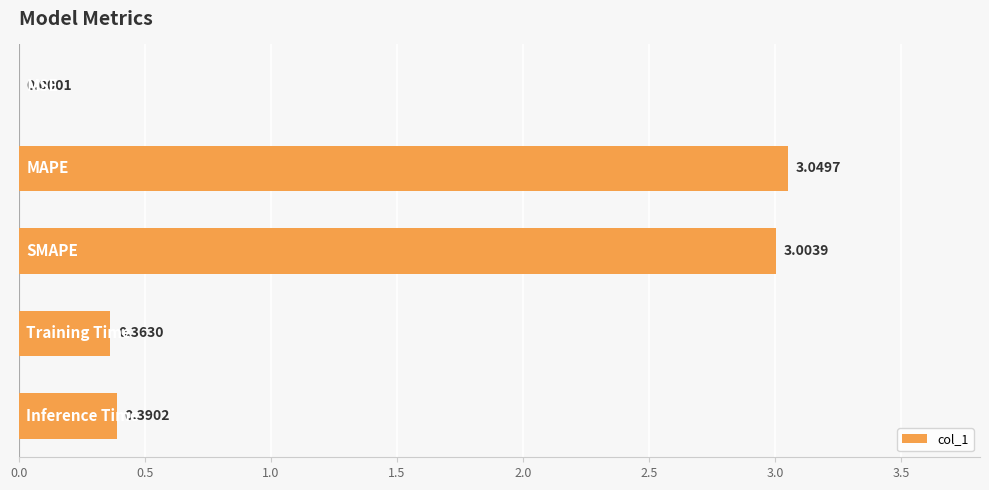

What is the sum of all values?

6.8